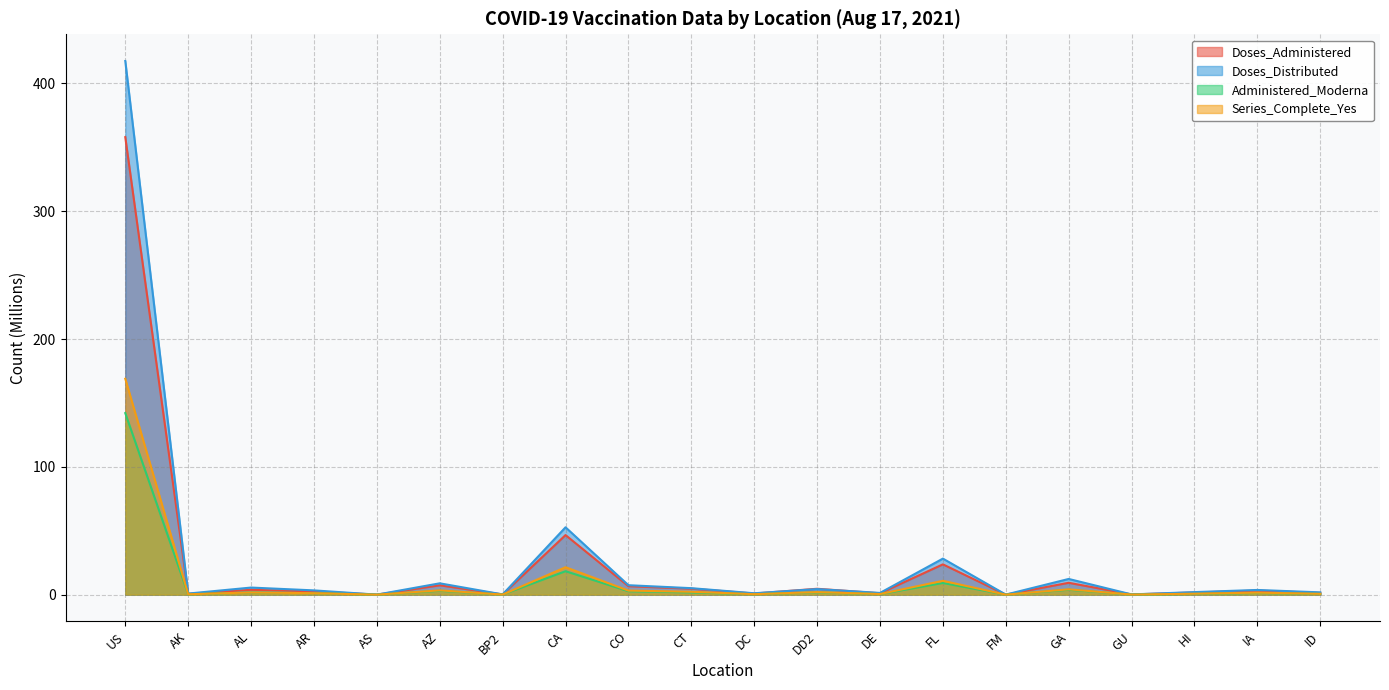

Which label corresponds to the largest value in the chart?

US